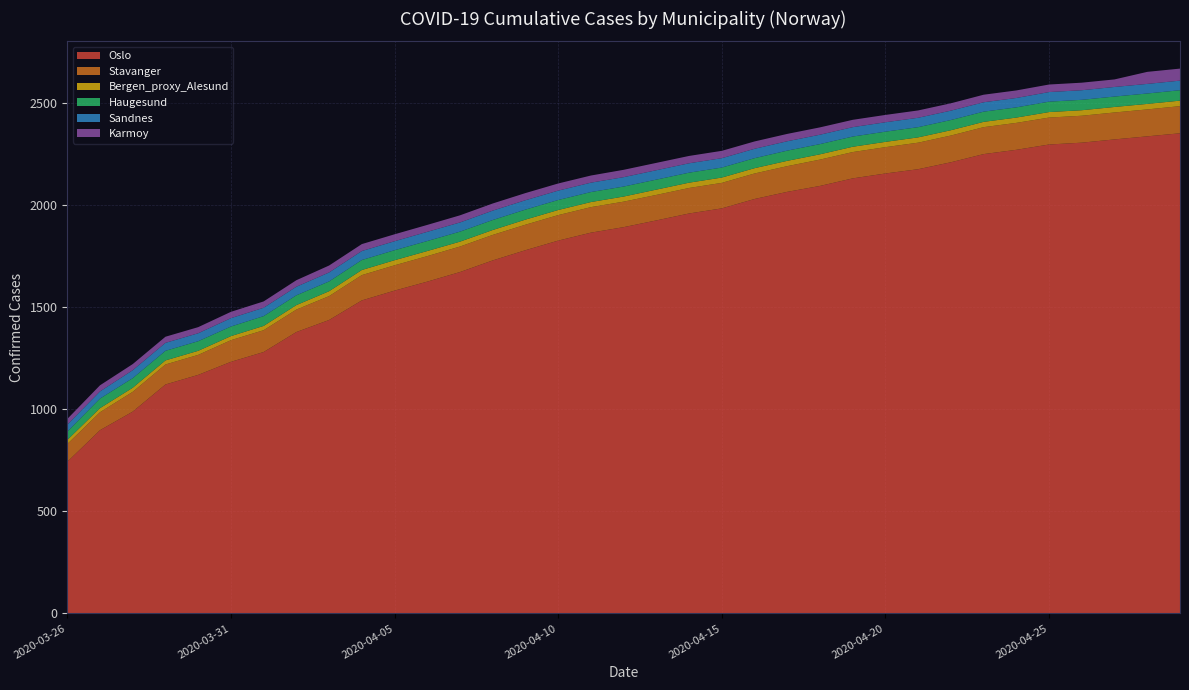

Reading left to right, what are all the values shown in this chart?

Oslo: 2020-03-26=743	2020-03-27=898	2020-03-28=989	2020-03-29=1122	2020-03-30=1169	2020-03-31=1233	2020-04-01=1281	2020-04-02=1379	2020-04-03=1438	2020-04-04=1534	2020-04-05=1582	2020-04-06=1626	2020-04-07=1673	2020-04-08=1730	2020-04-09=1780	2020-04-10=1827	2020-04-11=1866	2020-04-12=1893	2020-04-13=1926	2020-04-14=1960	2020-04-15=1985	2020-04-16=2031	2020-04-17=2066	2020-04-18=2095	2020-04-19=2132	2020-04-20=2156	2020-04-21=2177	2020-04-22=2211	2020-04-23=2251	2020-04-24=2272	2020-04-25=2298	2020-04-26=2307	2020-04-27=2323	2020-04-28=2338	2020-04-29=2353
Stavanger: 2020-03-26=87	2020-03-27=88	2020-03-28=97	2020-03-29=98	2020-03-30=98	2020-03-31=106	2020-04-01=107	2020-04-02=110	2020-04-03=117	2020-04-04=124	2020-04-05=124	2020-04-06=125	2020-04-07=125	2020-04-08=125	2020-04-09=125	2020-04-10=125	2020-04-11=125	2020-04-12=125	2020-04-13=125	2020-04-14=125	2020-04-15=125	2020-04-16=125	2020-04-17=126	2020-04-18=129	2020-04-19=129	2020-04-20=129	2020-04-21=130	2020-04-22=131	2020-04-23=132	2020-04-24=132	2020-04-25=132	2020-04-26=132	2020-04-27=132	2020-04-28=132	2020-04-29=133
Bergen_proxy_Alesund: 2020-03-26=20	2020-03-27=20	2020-03-28=20	2020-03-29=20	2020-03-30=20	2020-03-31=20	2020-04-01=21	2020-04-02=22	2020-04-03=24	2020-04-04=25	2020-04-05=25	2020-04-06=25	2020-04-07=24	2020-04-08=24	2020-04-09=25	2020-04-10=25	2020-04-11=25	2020-04-12=25	2020-04-13=26	2020-04-14=26	2020-04-15=26	2020-04-16=26	2020-04-17=26	2020-04-18=26	2020-04-19=26	2020-04-20=26	2020-04-21=26	2020-04-22=26	2020-04-23=26	2020-04-24=26	2020-04-25=27	2020-04-26=27	2020-04-27=27	2020-04-28=27	2020-04-29=27
Haugesund: 2020-03-26=41	2020-03-27=47	2020-03-28=47	2020-03-29=47	2020-03-30=47	2020-03-31=47	2020-04-01=48	2020-04-02=48	2020-04-03=48	2020-04-04=49	2020-04-05=49	2020-04-06=49	2020-04-07=49	2020-04-08=49	2020-04-09=49	2020-04-10=49	2020-04-11=49	2020-04-12=49	2020-04-13=49	2020-04-14=49	2020-04-15=49	2020-04-16=49	2020-04-17=50	2020-04-18=50	2020-04-19=50	2020-04-20=50	2020-04-21=50	2020-04-22=50	2020-04-23=50	2020-04-24=50	2020-04-25=51	2020-04-26=51	2020-04-27=51	2020-04-28=51	2020-04-29=51
Sandnes: 2020-03-26=34	2020-03-27=35	2020-03-28=39	2020-03-29=39	2020-03-30=39	2020-03-31=41	2020-04-01=41	2020-04-02=42	2020-04-03=44	2020-04-04=44	2020-04-05=44	2020-04-06=45	2020-04-07=45	2020-04-08=46	2020-04-09=46	2020-04-10=46	2020-04-11=46	2020-04-12=46	2020-04-13=46	2020-04-14=46	2020-04-15=46	2020-04-16=46	2020-04-17=46	2020-04-18=46	2020-04-19=46	2020-04-20=46	2020-04-21=46	2020-04-22=46	2020-04-23=46	2020-04-24=46	2020-04-25=47	2020-04-26=47	2020-04-27=47	2020-04-28=47	2020-04-29=47
Karmoy: 2020-03-26=28	2020-03-27=30	2020-03-28=30	2020-03-29=30	2020-03-30=30	2020-03-31=31	2020-04-01=31	2020-04-02=32	2020-04-03=34	2020-04-04=34	2020-04-05=34	2020-04-06=34	2020-04-07=35	2020-04-08=35	2020-04-09=35	2020-04-10=35	2020-04-11=35	2020-04-12=36	2020-04-13=36	2020-04-14=36	2020-04-15=36	2020-04-16=36	2020-04-17=36	2020-04-18=36	2020-04-19=36	2020-04-20=36	2020-04-21=36	2020-04-22=36	2020-04-23=37	2020-04-24=37	2020-04-25=37	2020-04-26=37	2020-04-27=37	2020-04-28=59	2020-04-29=59